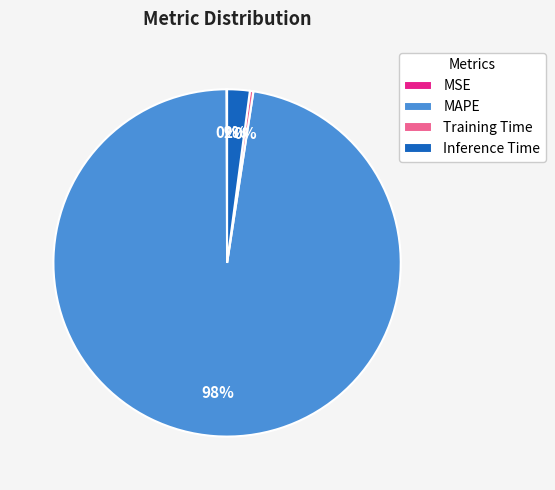

Which slice is the largest?

MAPE